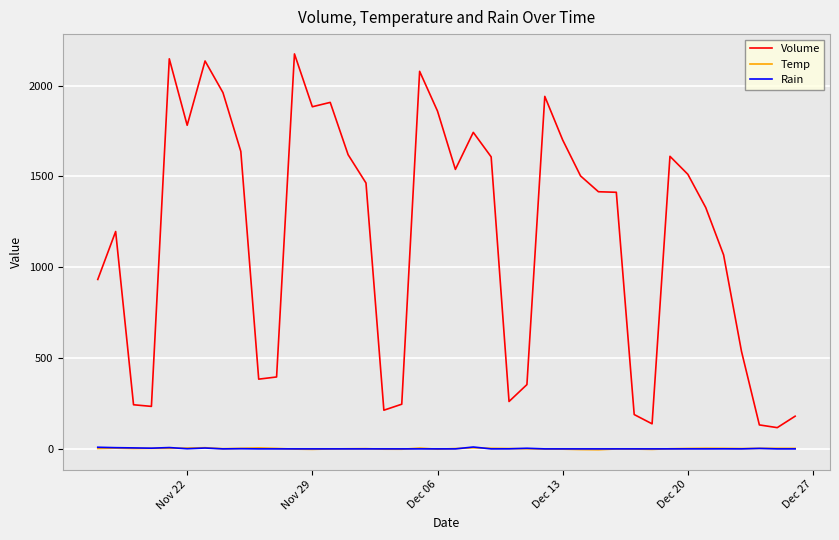

What is the difference between the second highest and second lowest values in the Temp series?

9.5